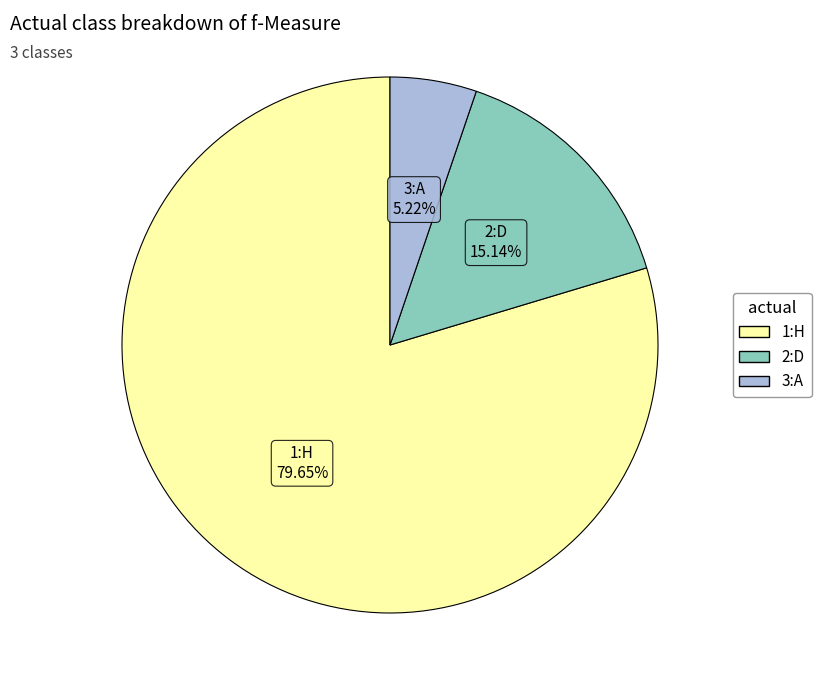

To the nearest percent, what is the combined percentage of 3:A and 2:D?

20%